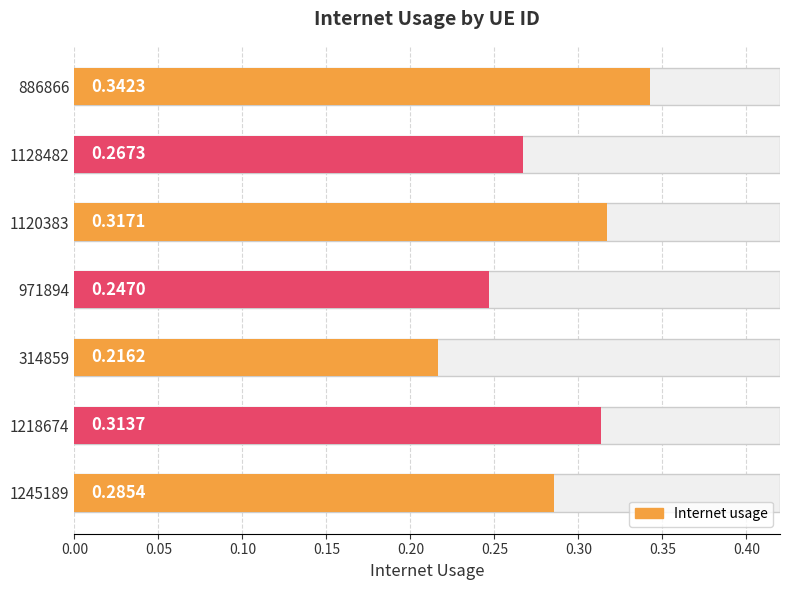

Reading right to left, extract all data points from this chart.

0.3	0.3	0.3	0.2	0.2	0.3	0.3